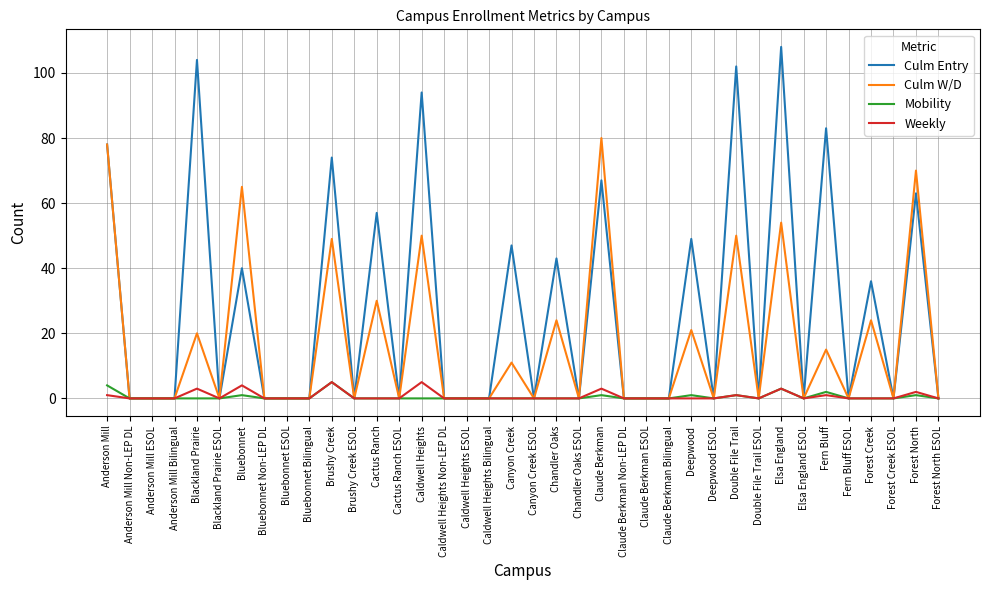

Which series has the widest spread of values?

Culm Entry